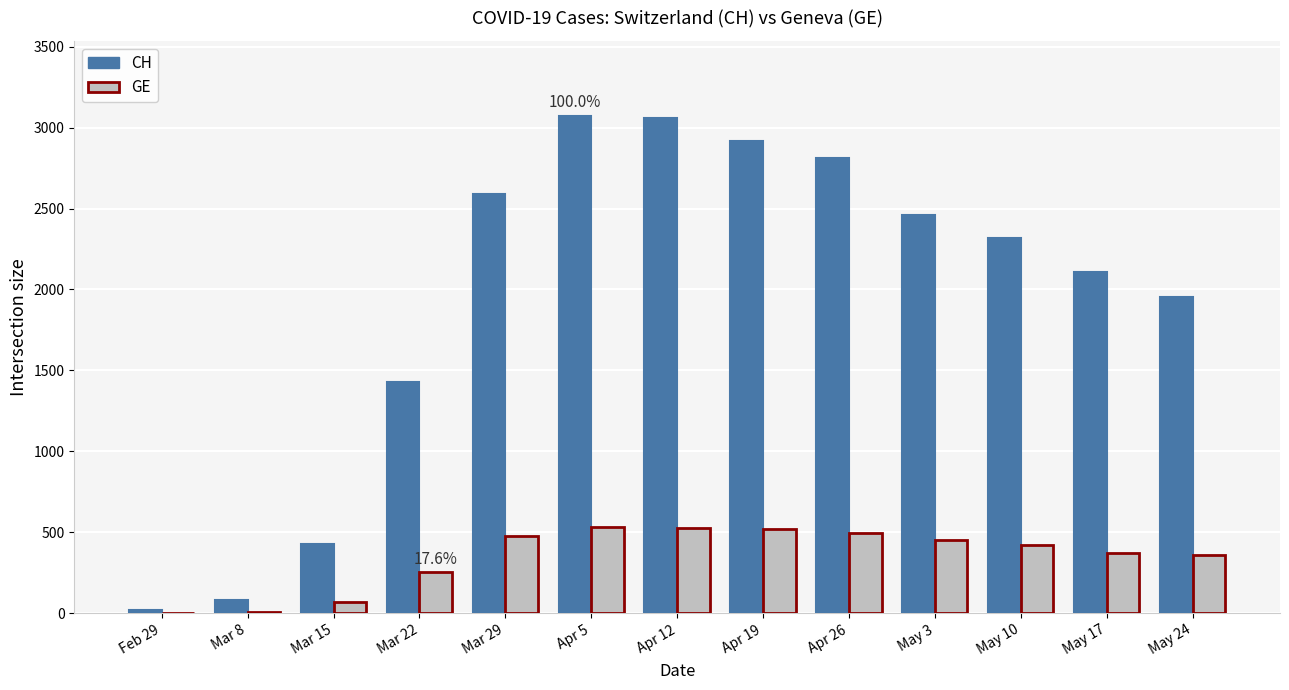

Which series has the widest spread of values?

CH